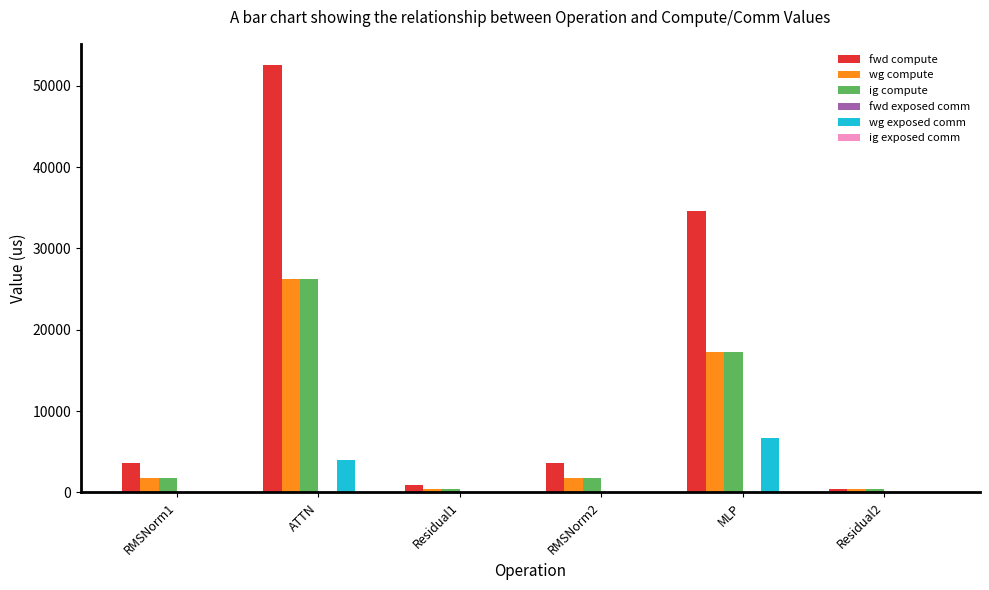

Which category has the highest value in the fwd compute series?

ATTN